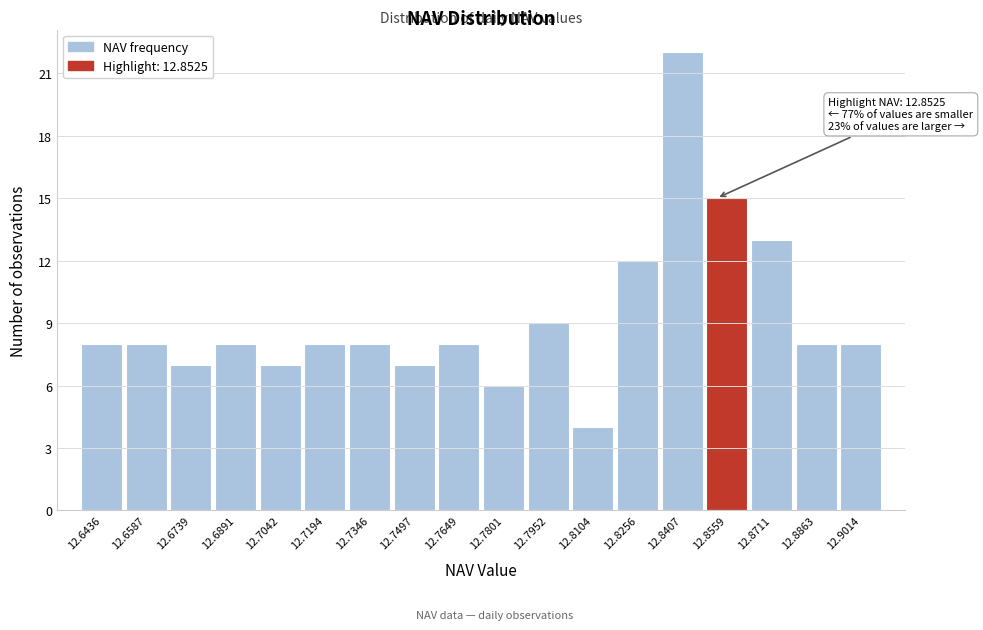

Over which range of the x-axis is the bar tallest?

12.834 to 12.848